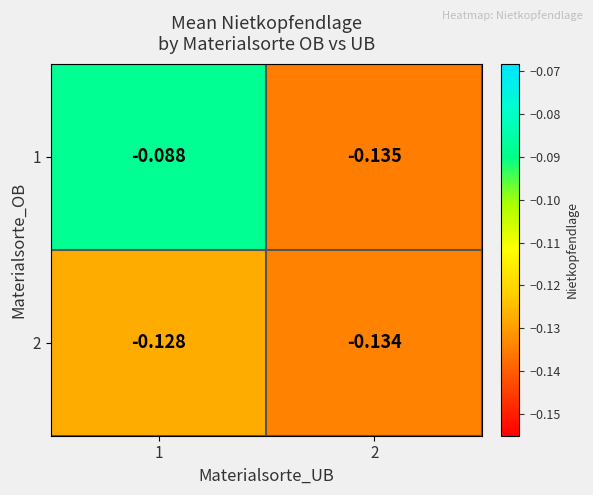

Is the value of 1 at 1 greater than the value of 2 at 2?

Yes